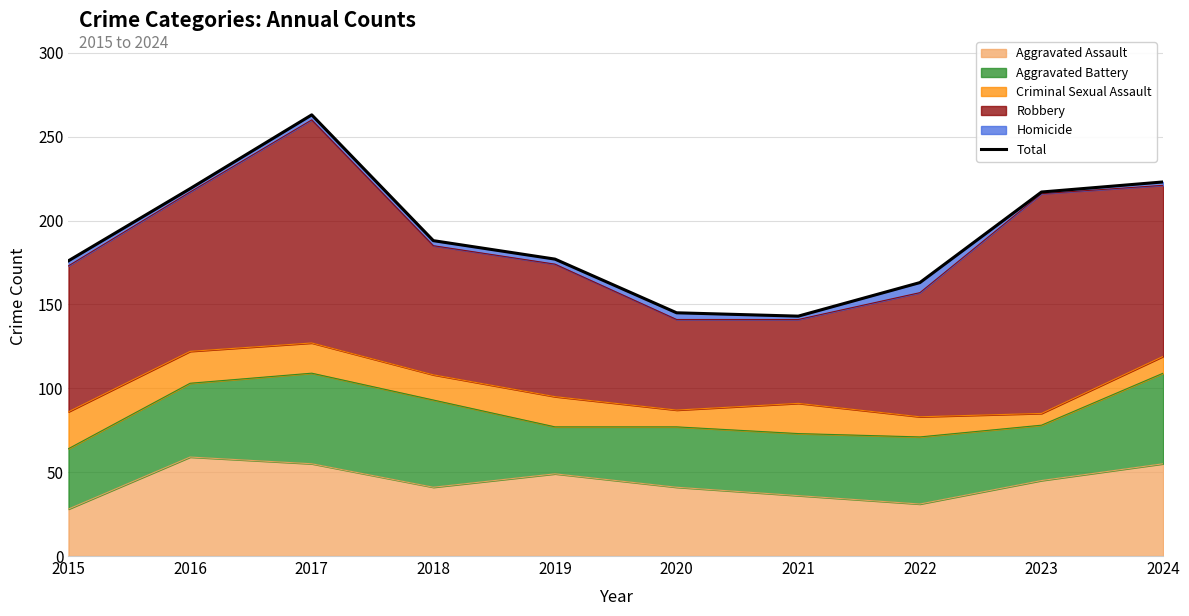

The chart shows a value of 263 at 2017. True or false?

True